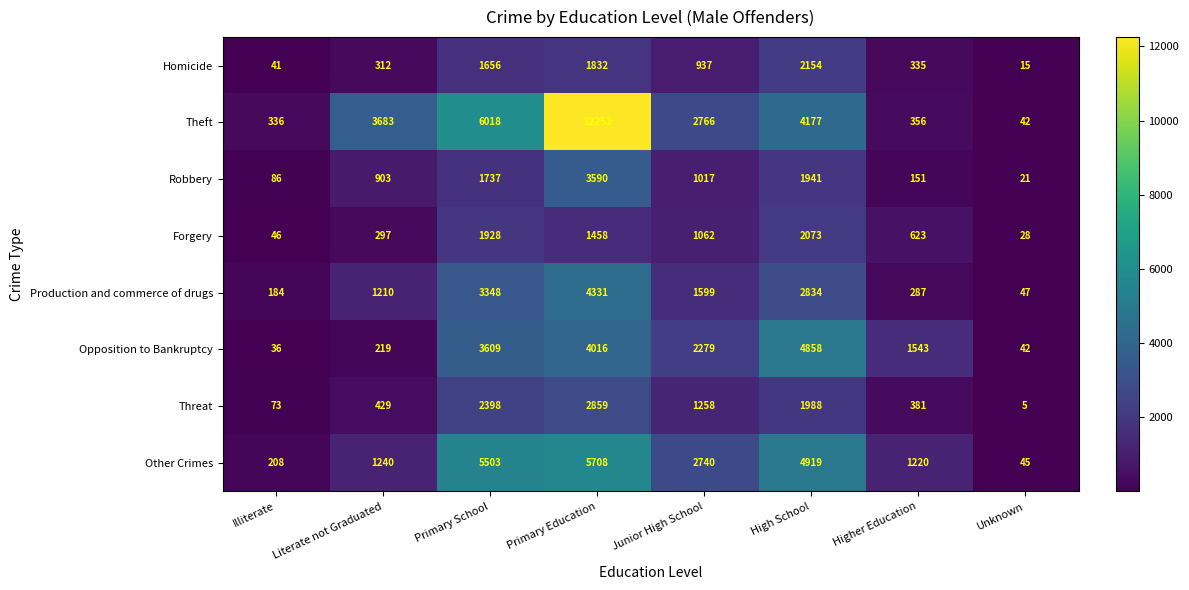

Read the Production and commerce of drugs value at Higher Education, to the nearest 100.

300